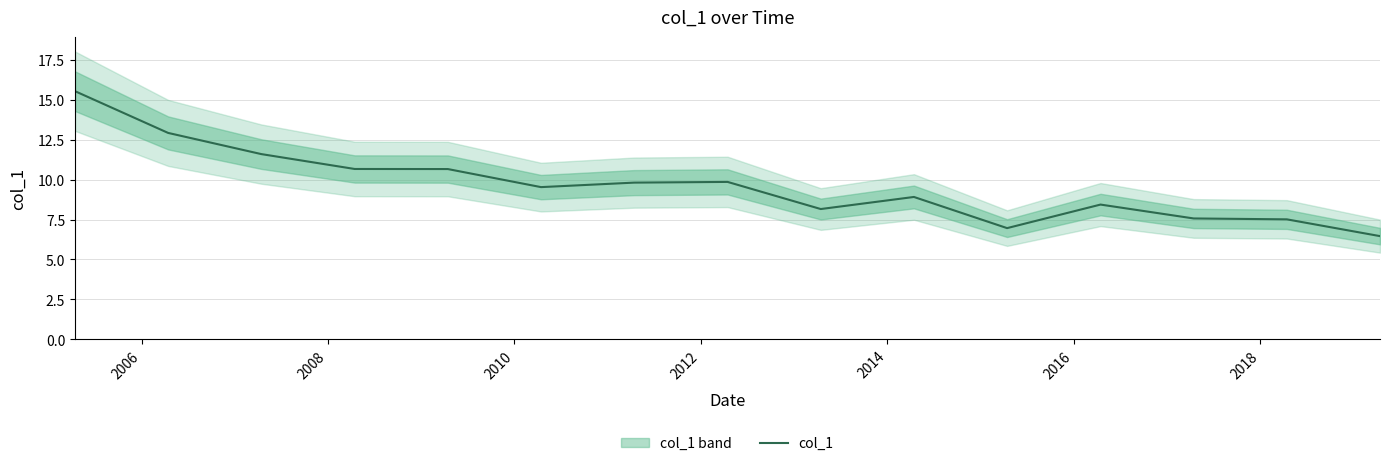

What is the minimum value for col_1?

6.5